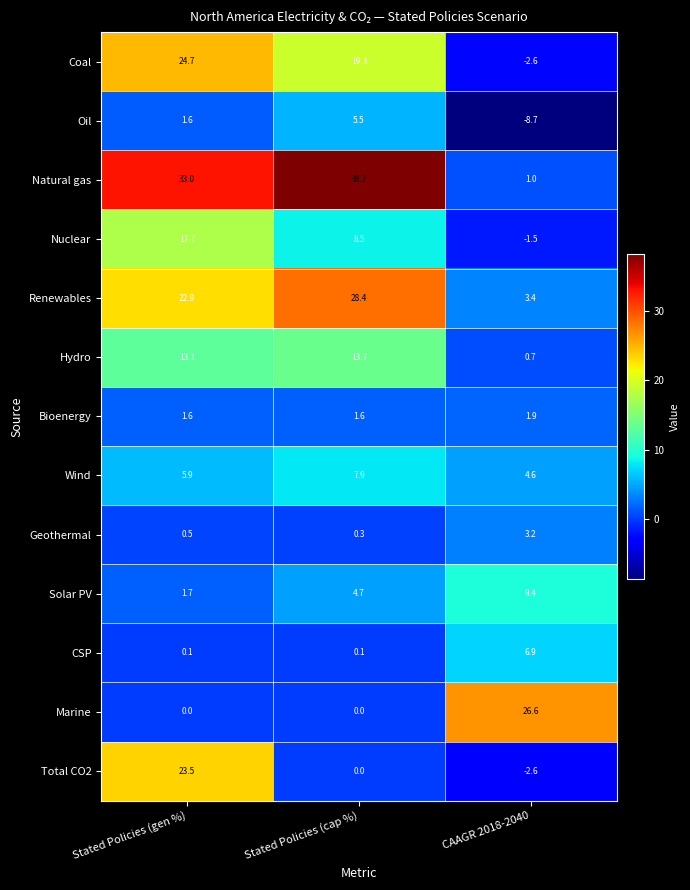

What is the maximum value shown in the chart?

38.2